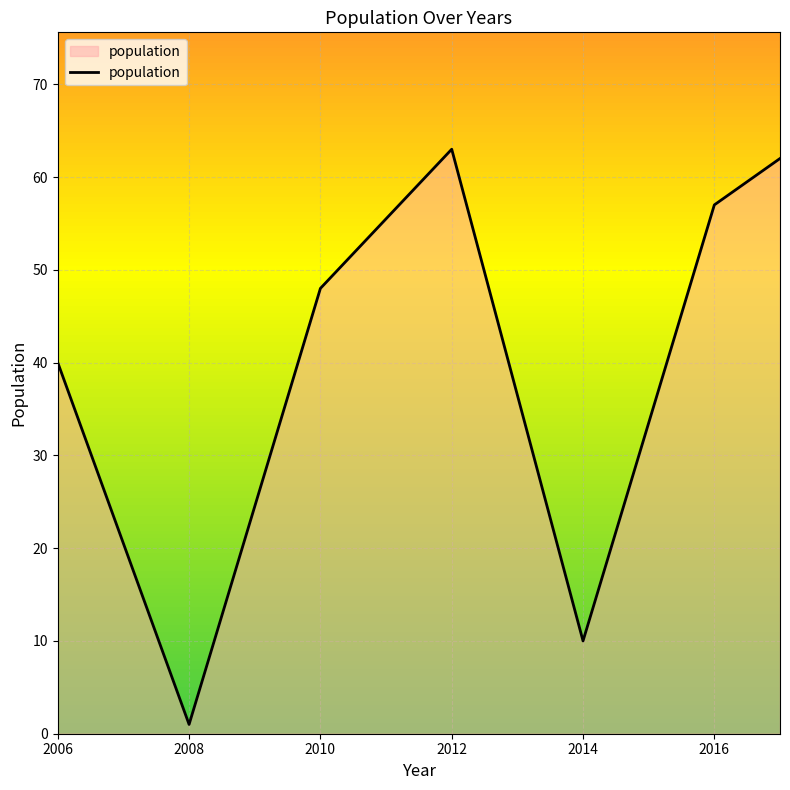

Reading left to right, list all the values displayed in this chart.

40	1	48	63	10	57	62